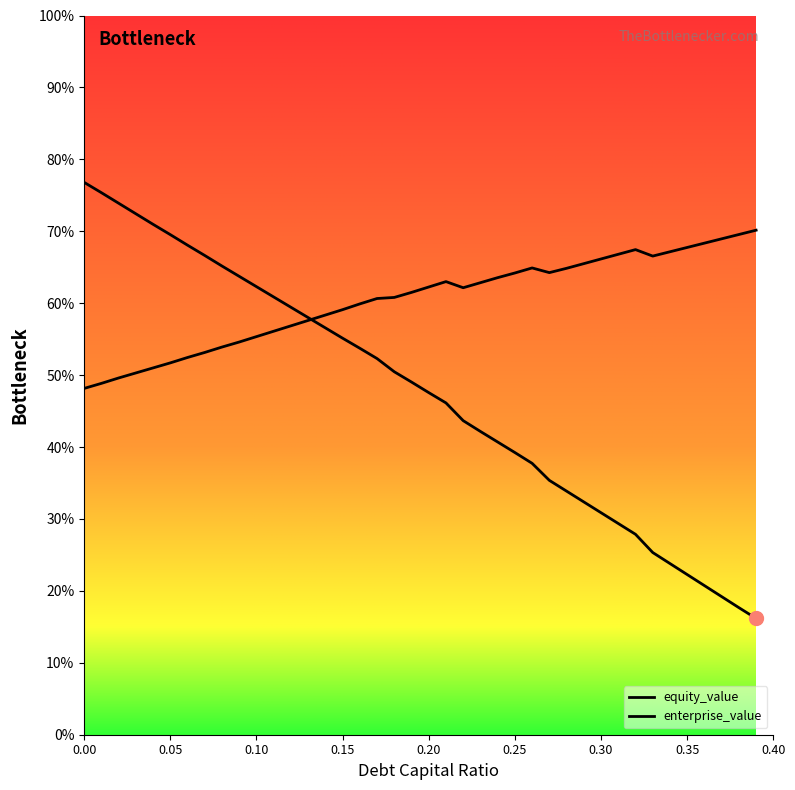

Reading left to right, list all the values displayed in this chart.

debt_capital: 0.0=76.8	0.01=75.4	0.02=73.9	0.03=72.4	0.04=71.0	0.05=69.5	0.06=68.1	0.07=66.6	0.08=65.2	0.09=63.7	0.1=62.3	0.11=60.9	0.12=59.4	0.13=58.0	0.14=56.6	0.15=55.1	0.16=53.7	0.17=52.3	0.18=50.5	0.19=49.0	0.2=47.6	0.21=46.1	0.22=43.7	0.23=42.2	0.24=40.7	0.25=39.2	0.26=37.7	0.27=35.4	0.28=33.9	0.29=32.4	0.3=30.9	0.31=29.4	0.32=27.9	0.33=25.3	0.34=23.8	0.35=22.3	0.36=20.7	0.37=19.2	0.38=17.7	0.39=16.2
enterprise_value: 0.0=48.2	0.01=48.9	0.02=49.6	0.03=50.3	0.04=51.0	0.05=51.7	0.06=52.5	0.07=53.2	0.08=53.9	0.09=54.6	0.1=55.4	0.11=56.1	0.12=56.8	0.13=57.6	0.14=58.4	0.15=59.1	0.16=59.9	0.17=60.7	0.18=60.8	0.19=61.5	0.2=62.3	0.21=63.0	0.22=62.1	0.23=62.9	0.24=63.6	0.25=64.2	0.26=64.9	0.27=64.2	0.28=64.8	0.29=65.5	0.3=66.1	0.31=66.8	0.32=67.5	0.33=66.6	0.34=67.2	0.35=67.7	0.36=68.4	0.37=69.0	0.38=69.5	0.39=70.2